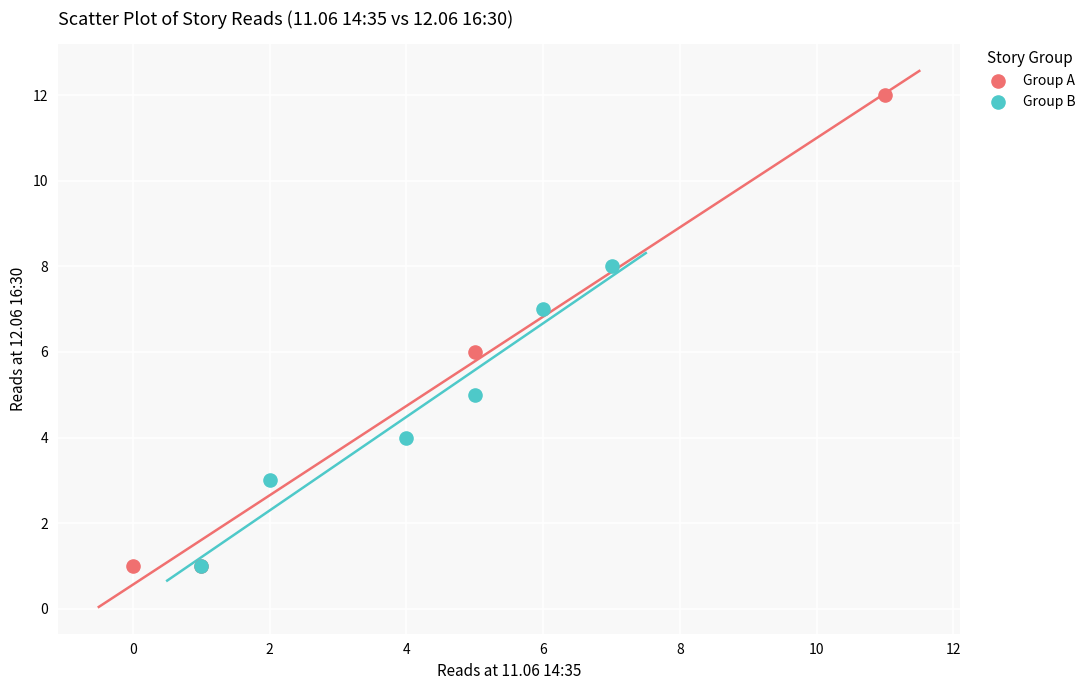

Which series contains the highest Y value?

Group A